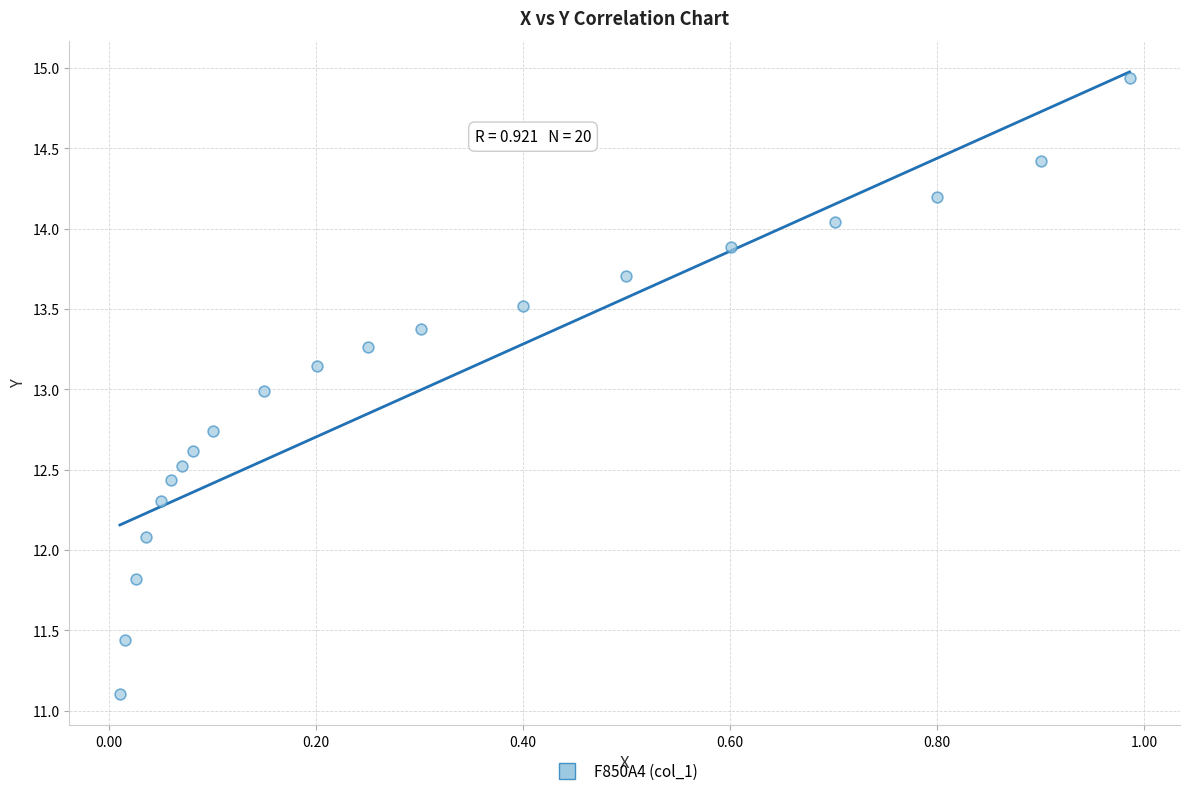

What is the range of X values (max minus min)?

1.0